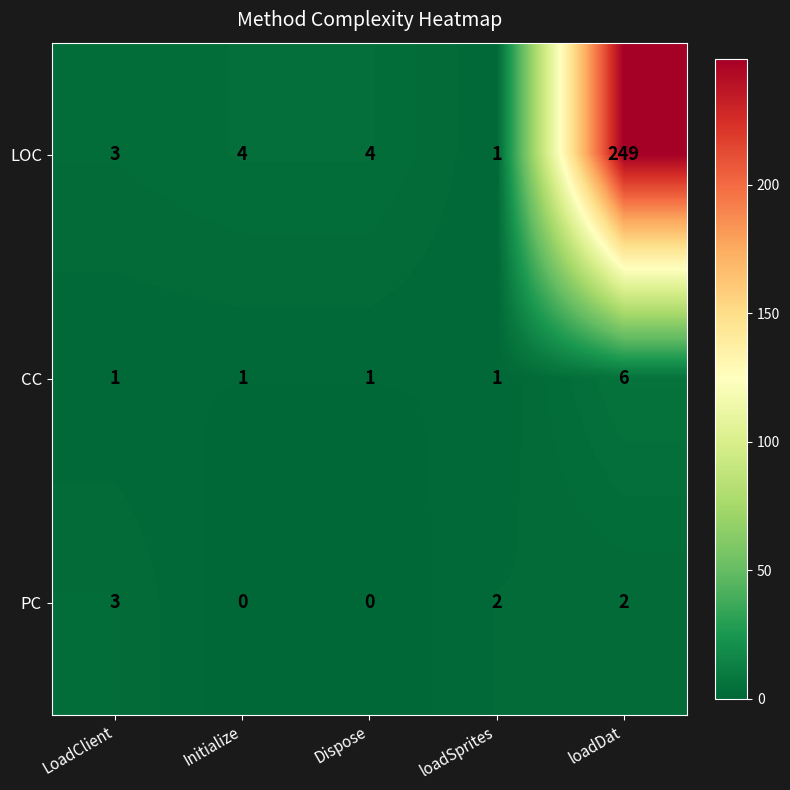

At which category is the sum across all series the highest?

loadDat